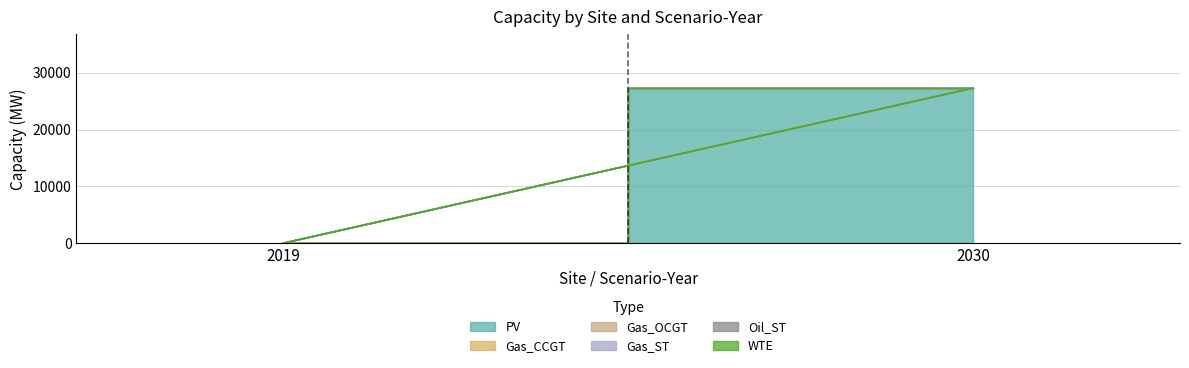

True or false: Gas_ST and PV intersect in this chart.

False